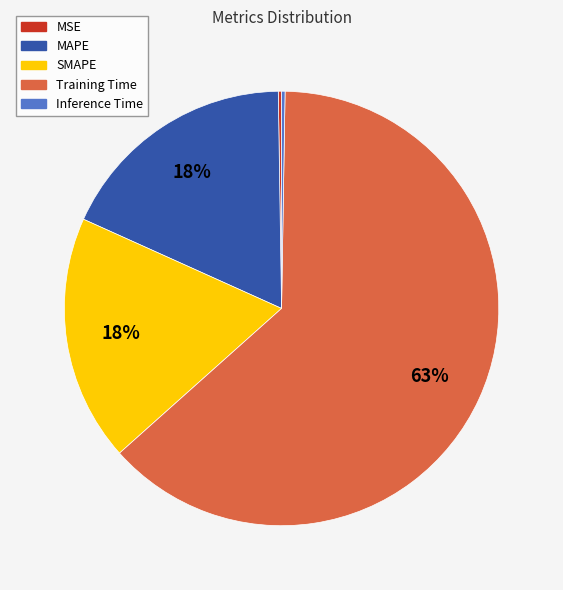

Which slice represents more than half of the pie?

Training Time